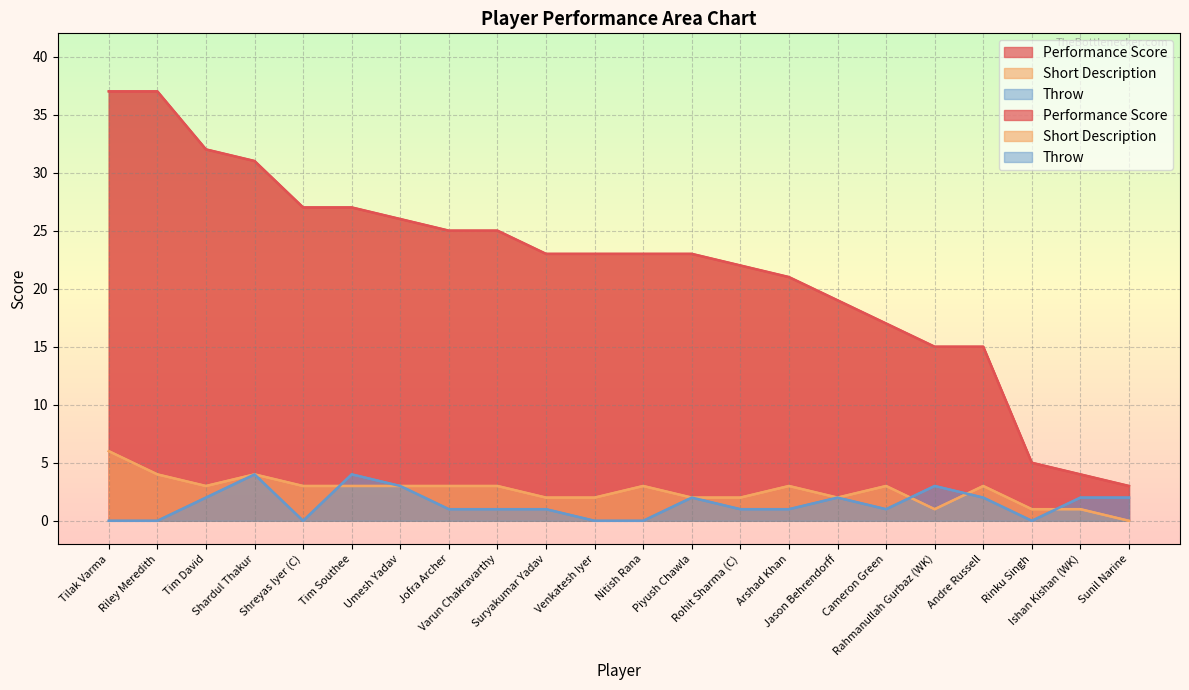

What is the maximum value for Short Description?

6